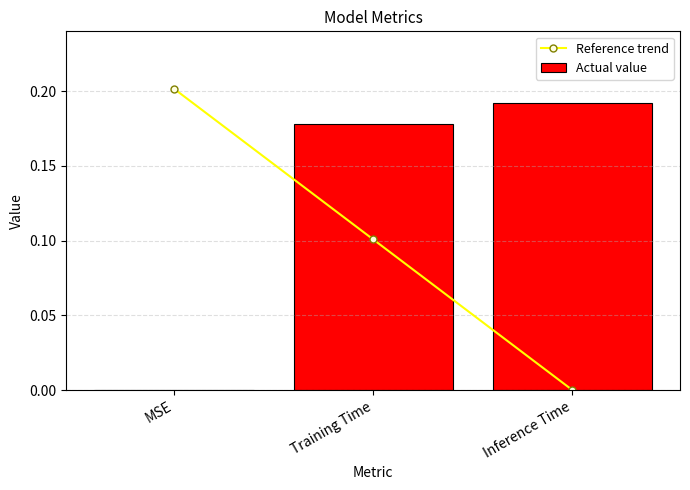

Count the number of data series in this chart.

2